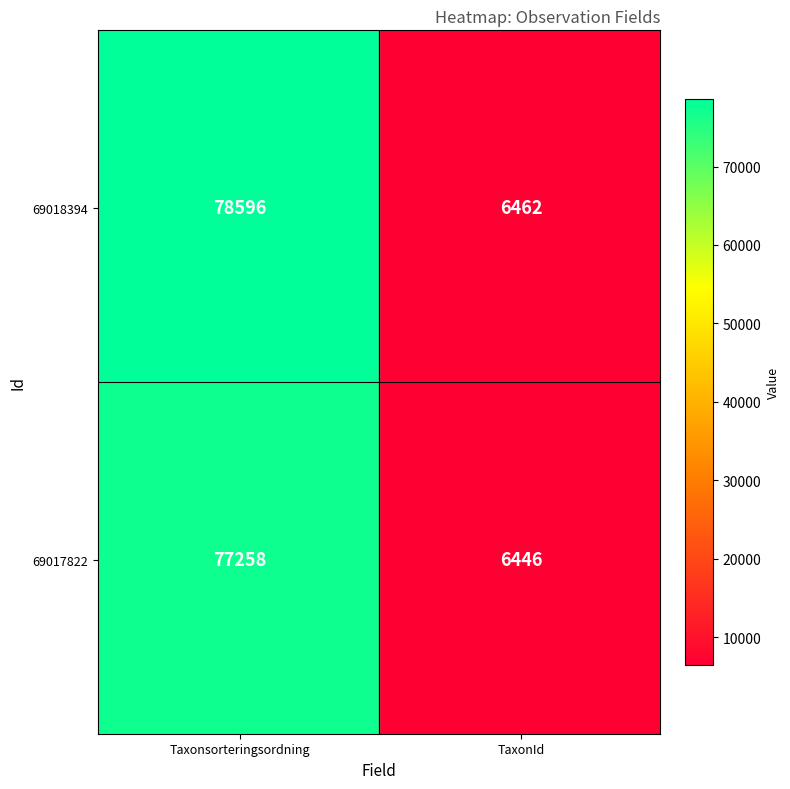

Reading left to right, extract all data points from this chart.

69018394: 78596	6462
69017822: 77258	6446